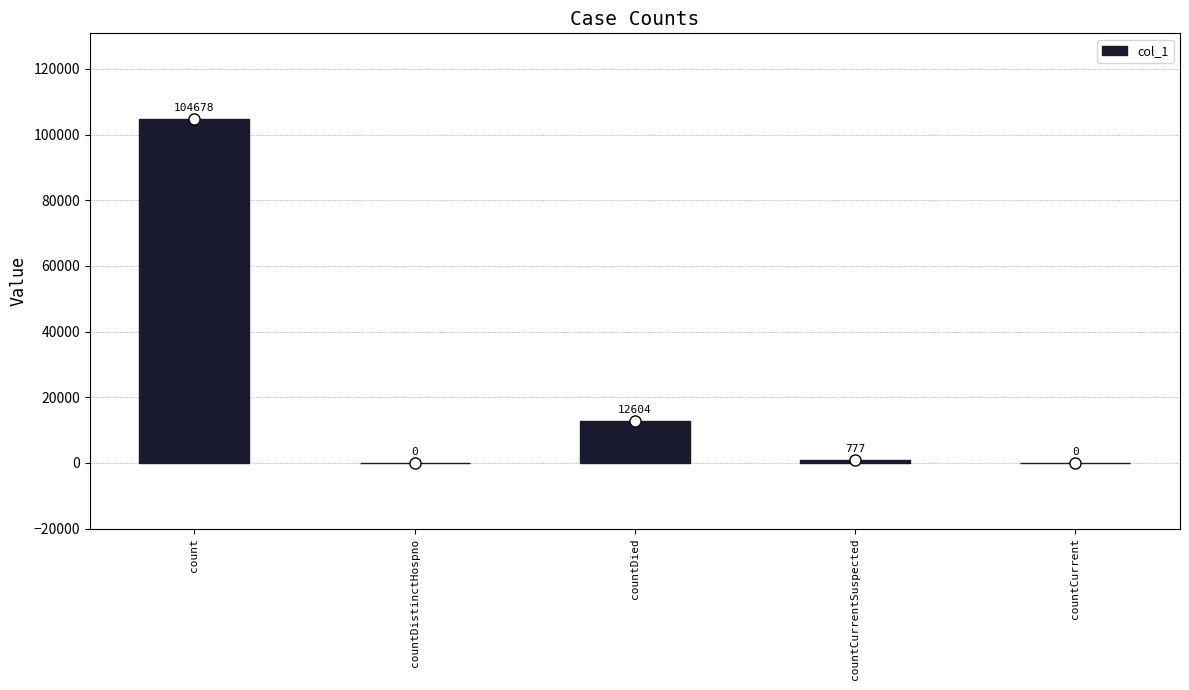

What is the change in value from count to countCurrent?

-104678